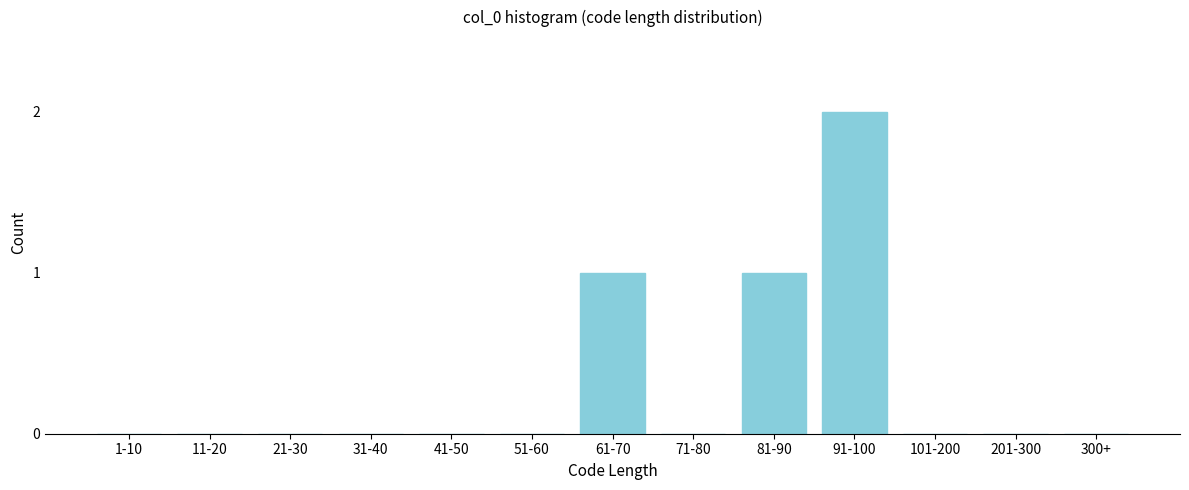

Reading left to right, transcribe all the data shown in this chart.

1-10=0	11-20=0	21-30=0	31-40=0	41-50=0	51-60=0	61-70=1	71-80=0	81-90=1	91-100=2	101-200=0	201-300=0	300+=0